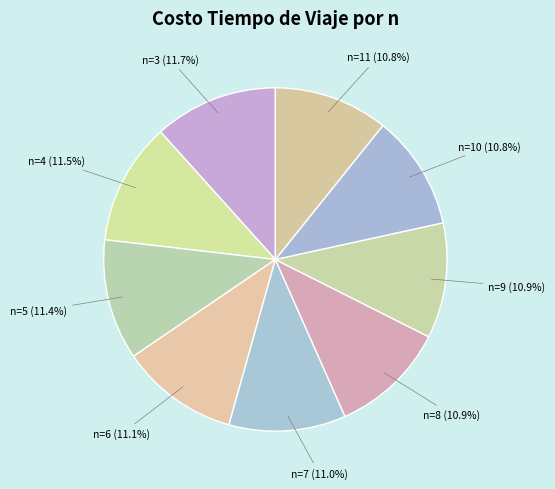

Is the sum of n=5 and n=9 greater than half?

No